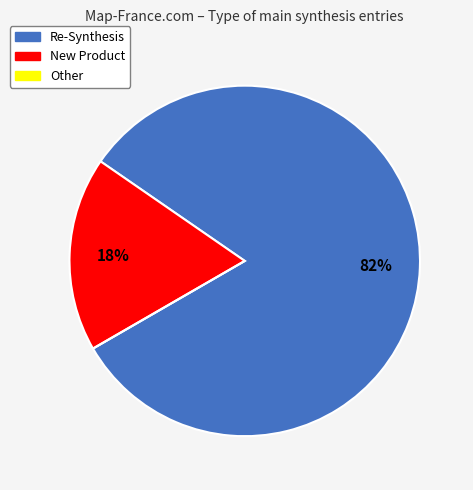

Which slice represents more than half of the pie?

Re-Synthesis